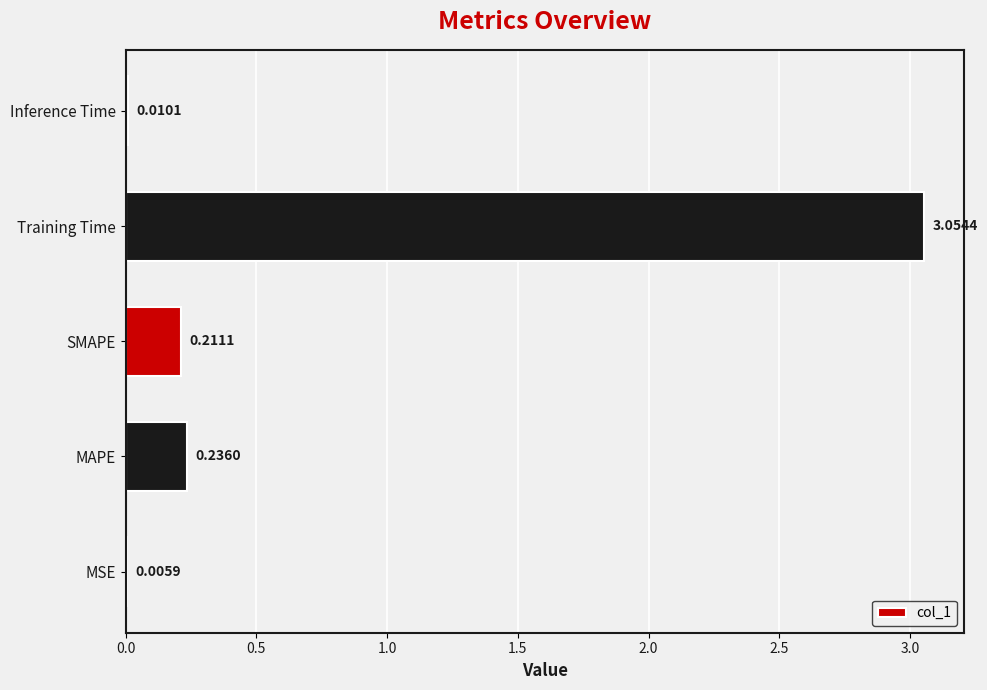

Which label corresponds to the largest value in the chart?

Training Time